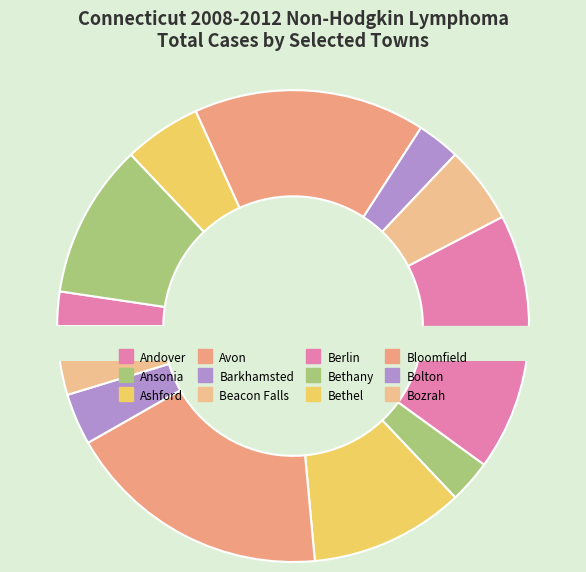

How many segments does this pie chart have?

12